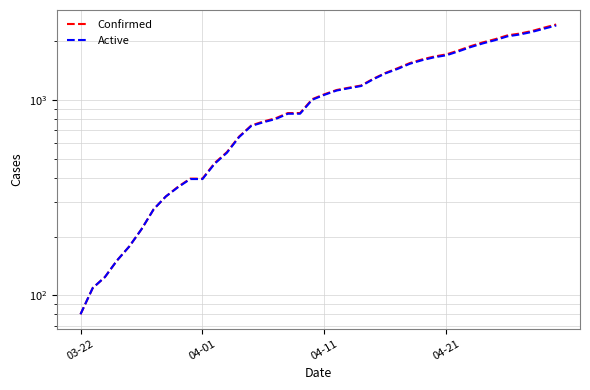

Count the number of data series in this chart.

2